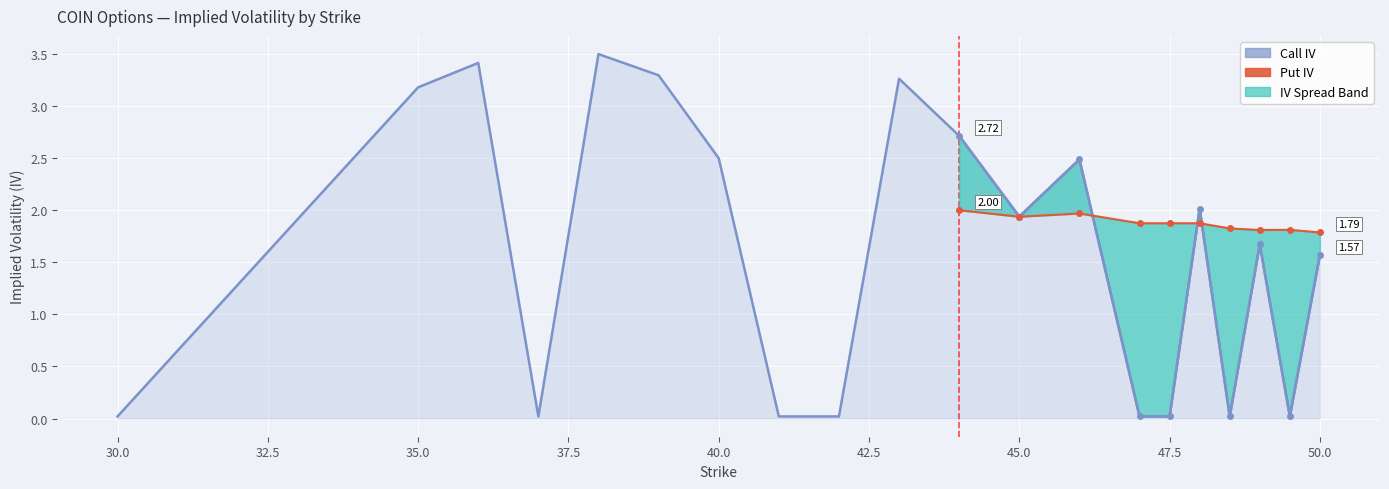

What is the sum of all values?

31.7